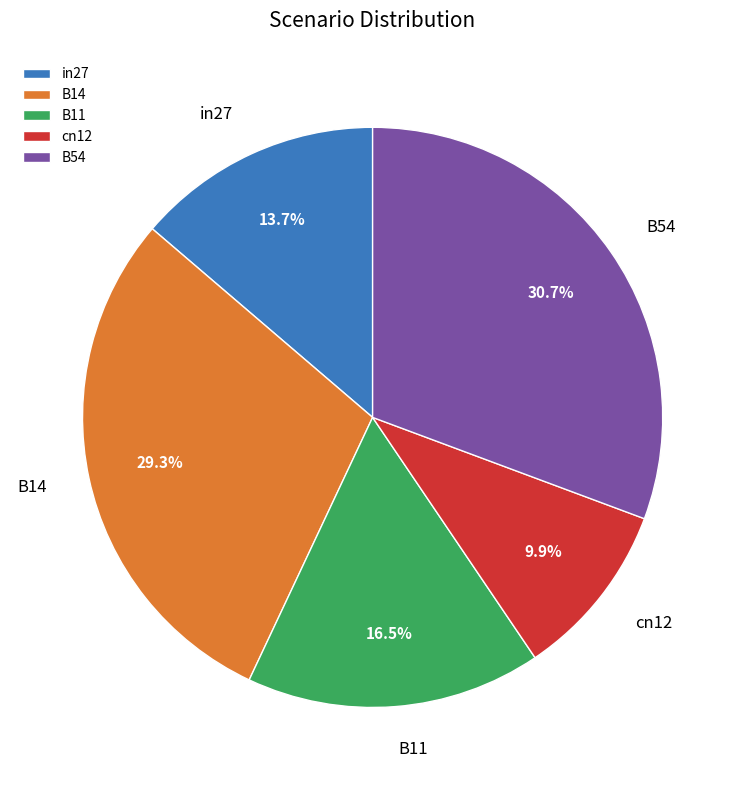

Is there any slice that represents more than half of the pie?

No